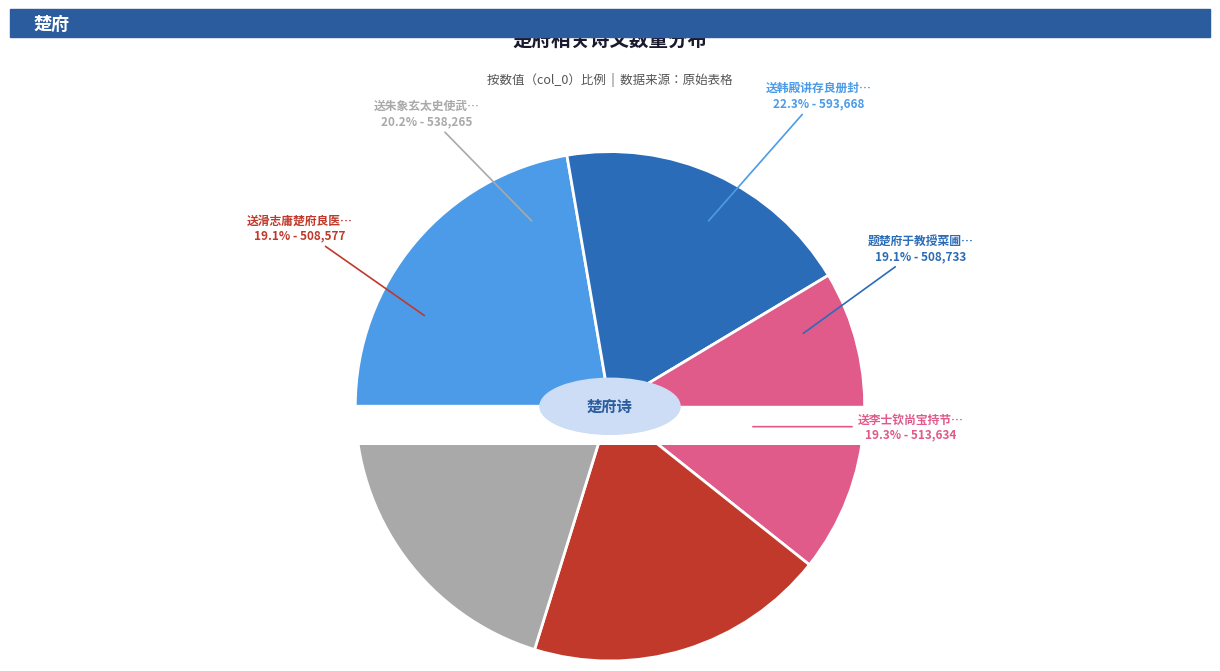

How many segments does this pie chart have?

5